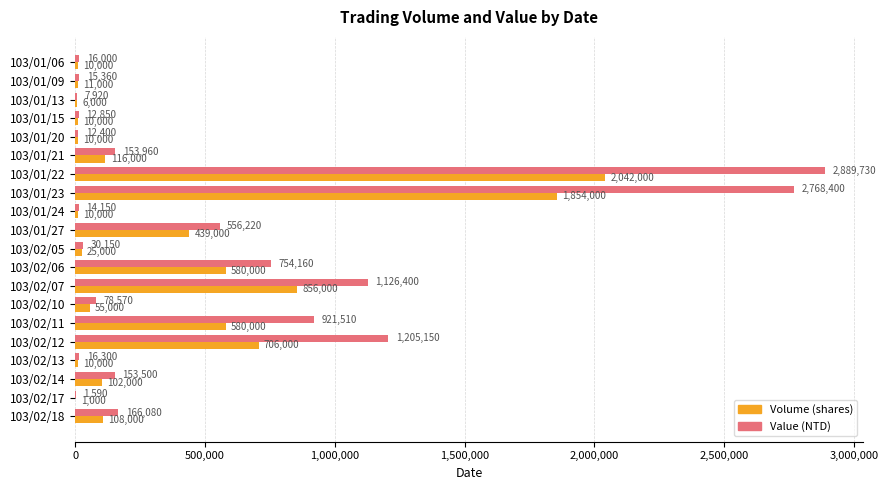

What are all the series names shown in the legend?

Volume (shares), Value (NTD)